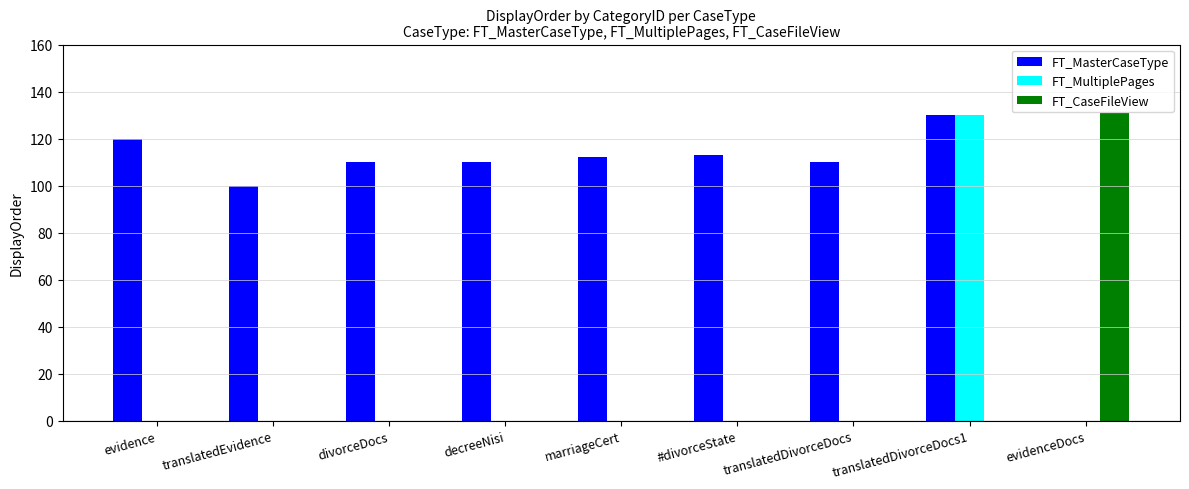

What is the average value of the FT_MasterCaseType series?

101